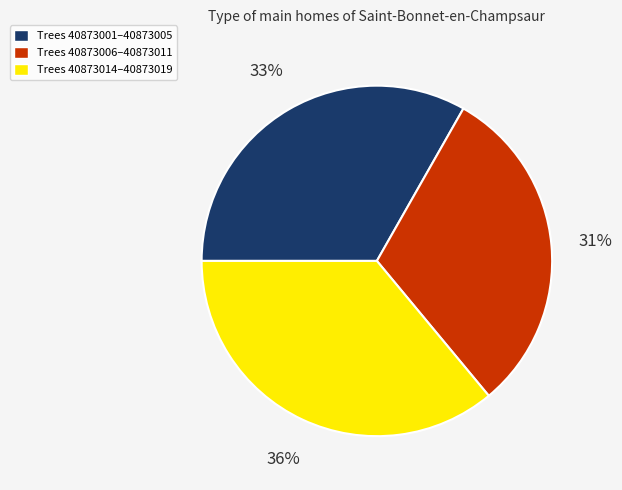

True or false: Trees 40873014–40873019 accounts for 36% of the total.

True